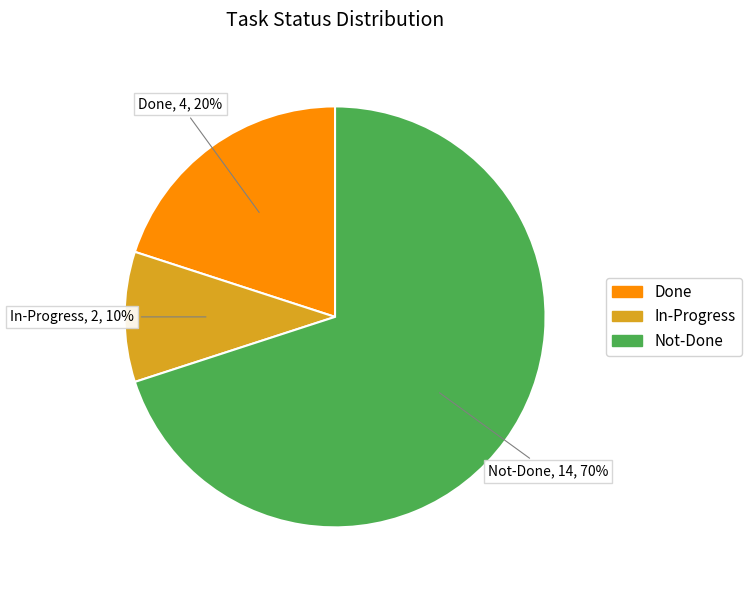

To the nearest percent, what portion does In-Progress represent?

10%